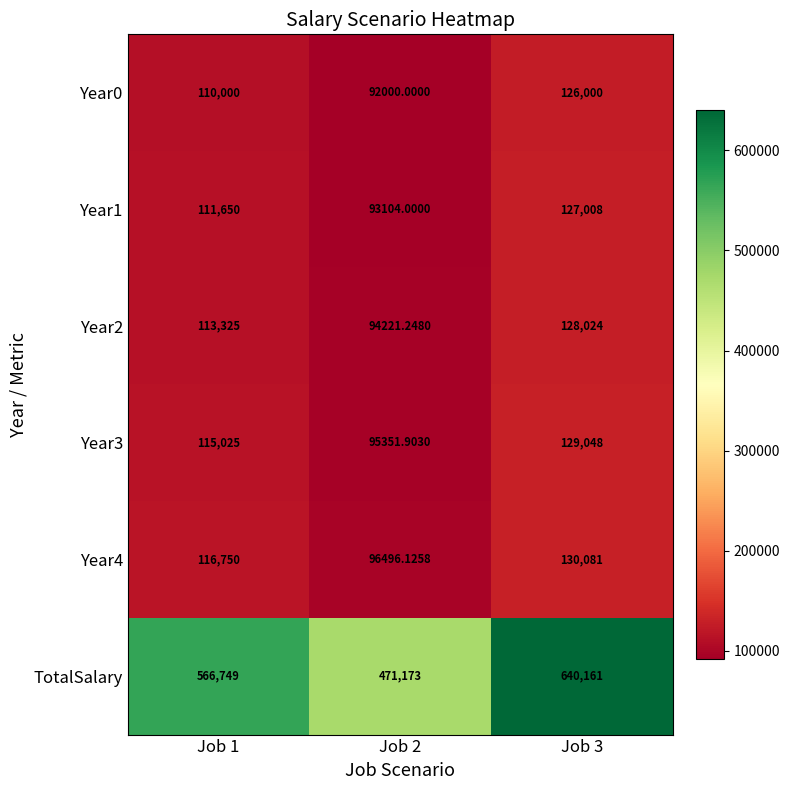

Is the value of TotalSalary at Job 1 greater than the value of Year1 at Job 1?

Yes